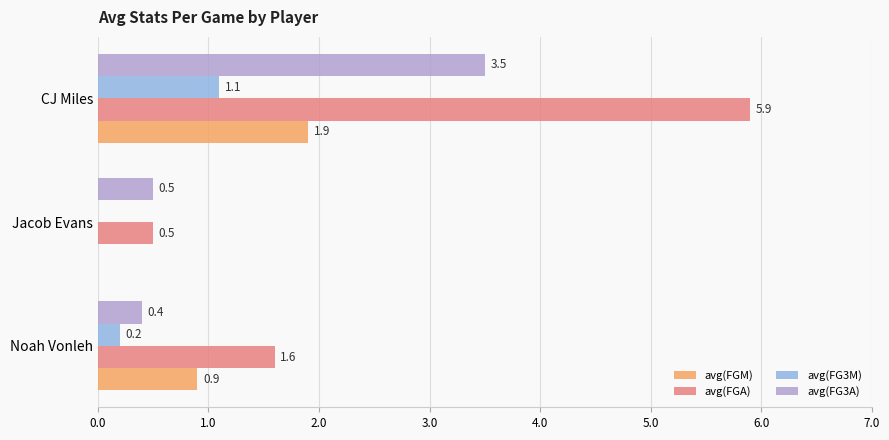

What is the average value of the avg(FG3M) series?

0.4